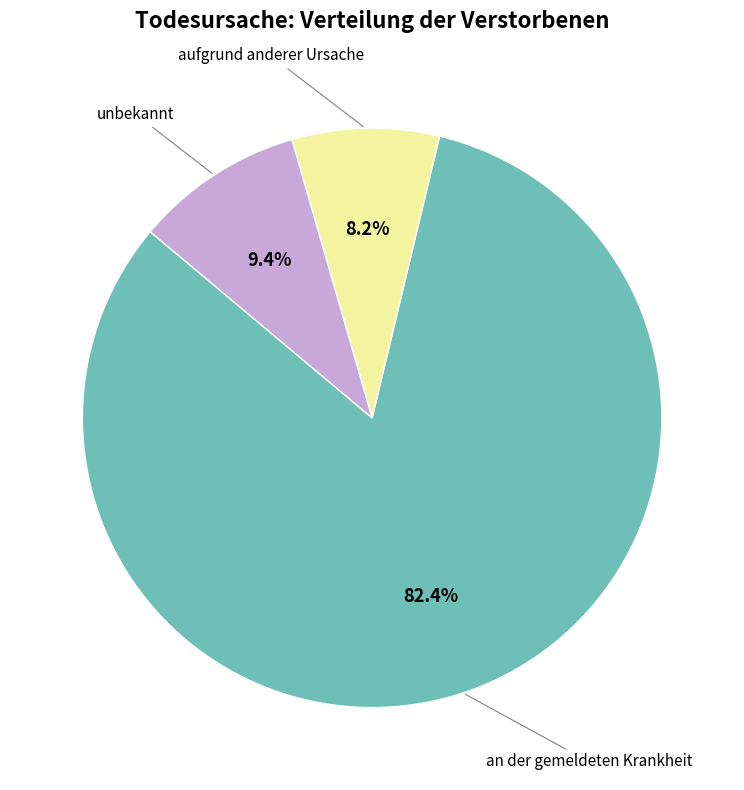

Is there a majority slice in this chart?

Yes